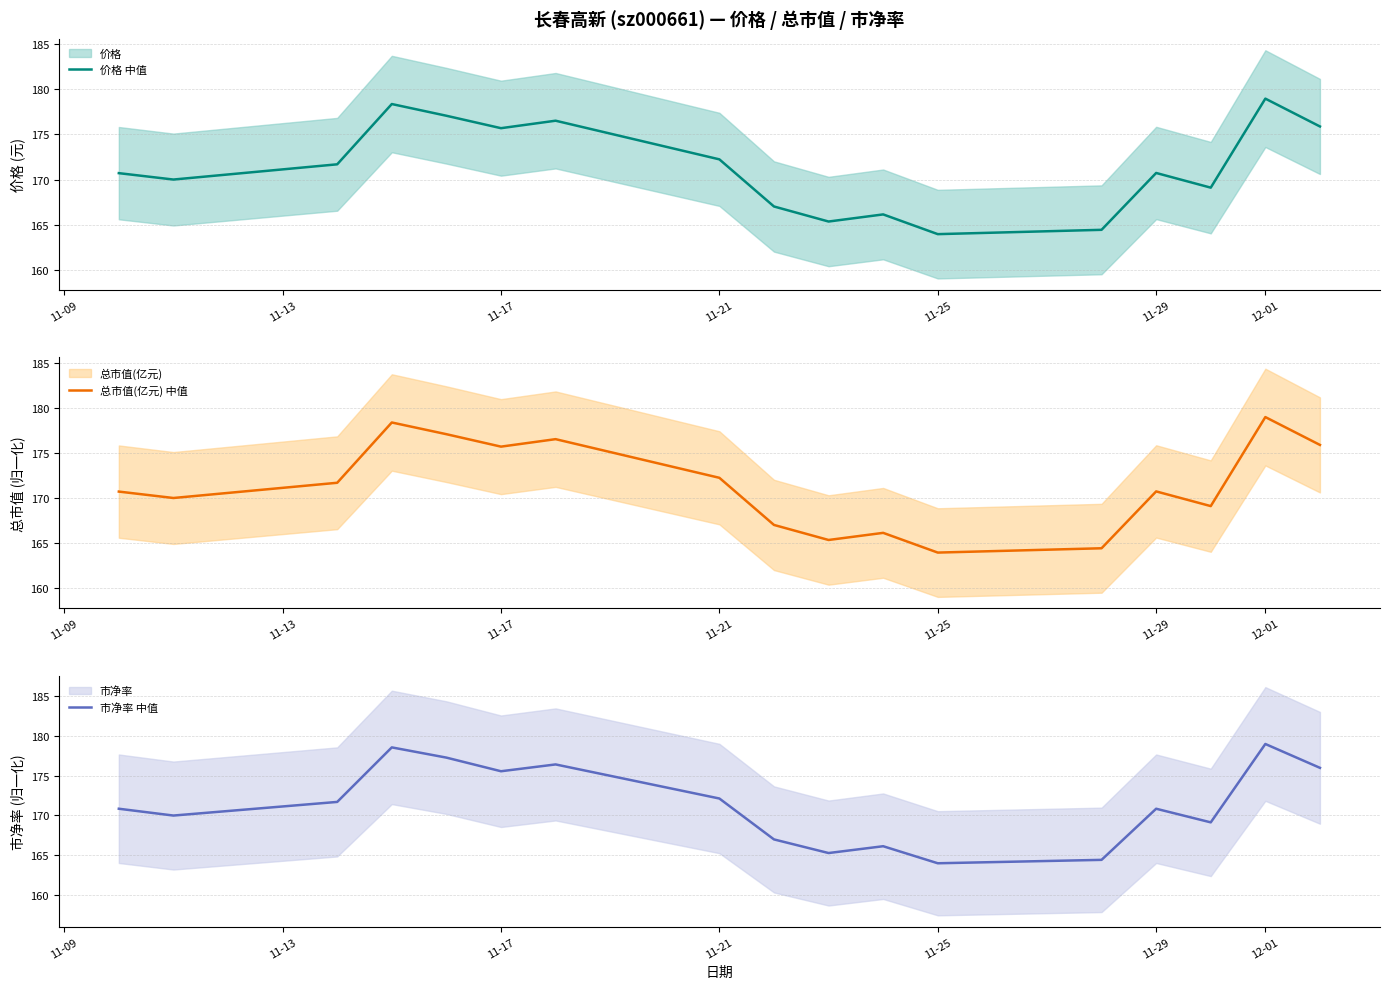

What is the approximate value of 价格 中值 at 11-25?

163.9